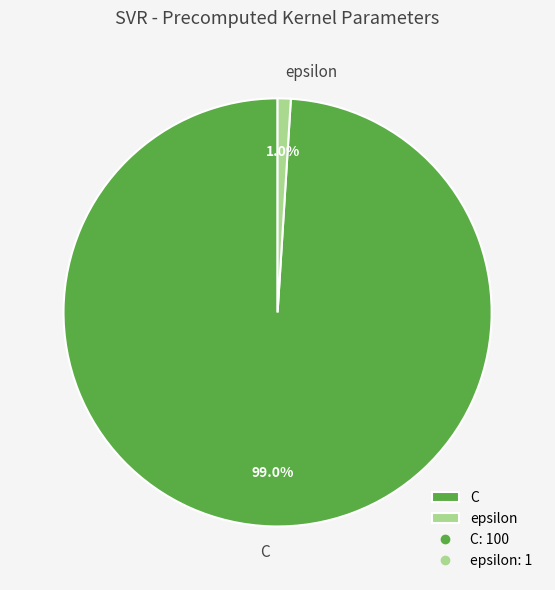

Between epsilon and C, which is larger?

C